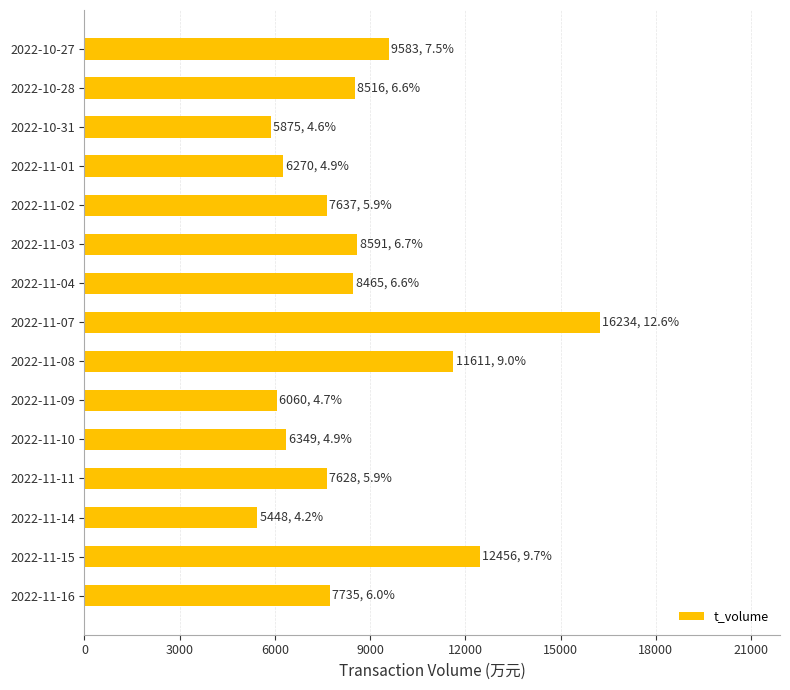

What is the sum of all values?

128458